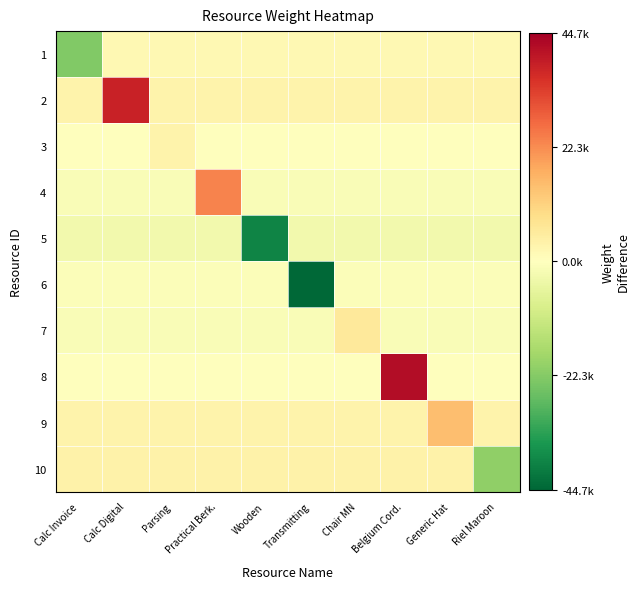

Reading left to right, transcribe all the data shown in this chart.

1: Calc Invoice=-23017.1	Calc Digital=1852.3	Parsing=1852.3	Practical Berk.=1852.3	Wooden=1852.3	Transmitting=1852.3	Chair MN=1852.3	Belgium Cord.=1852.3	Generic Hat=1852.3	Riel Maroon=1852.3
2: Calc Invoice=3149.6	Calc Digital=38323.9	Parsing=3149.6	Practical Berk.=3149.6	Wooden=3149.6	Transmitting=3149.6	Chair MN=3149.6	Belgium Cord.=3149.6	Generic Hat=3149.6	Riel Maroon=3149.6
3: Calc Invoice=158.9	Calc Digital=158.9	Parsing=3215.9	Practical Berk.=158.9	Wooden=158.9	Transmitting=158.9	Chair MN=158.9	Belgium Cord.=158.9	Generic Hat=158.9	Riel Maroon=158.9
4: Calc Invoice=-1141.8	Calc Digital=-1141.8	Parsing=-1141.8	Practical Berk.=23471.9	Wooden=-1141.8	Transmitting=-1141.8	Chair MN=-1141.8	Belgium Cord.=-1141.8	Generic Hat=-1141.8	Riel Maroon=-1141.8
5: Calc Invoice=-3084.6	Calc Digital=-3084.6	Parsing=-3084.6	Practical Berk.=-3084.6	Wooden=-39346.1	Transmitting=-3084.6	Chair MN=-3084.6	Belgium Cord.=-3084.6	Generic Hat=-3084.6	Riel Maroon=-3084.6
6: Calc Invoice=-754.7	Calc Digital=-754.7	Parsing=-754.7	Practical Berk.=-754.7	Wooden=-754.7	Transmitting=-44696.1	Chair MN=-754.7	Belgium Cord.=-754.7	Generic Hat=-754.7	Riel Maroon=-754.7
7: Calc Invoice=-1271.7	Calc Digital=-1271.7	Parsing=-1271.7	Practical Berk.=-1271.7	Wooden=-1271.7	Transmitting=-1271.7	Chair MN=5943.9	Belgium Cord.=-1271.7	Generic Hat=-1271.7	Riel Maroon=-1271.7
8: Calc Invoice=-158.9	Calc Digital=-158.9	Parsing=-158.9	Practical Berk.=-158.9	Wooden=-158.9	Transmitting=-158.9	Chair MN=-158.9	Belgium Cord.=42047.9	Generic Hat=-158.9	Riel Maroon=-158.9
9: Calc Invoice=3153.6	Calc Digital=3153.6	Parsing=3153.6	Practical Berk.=3153.6	Wooden=3153.6	Transmitting=3153.6	Chair MN=3153.6	Belgium Cord.=3153.6	Generic Hat=14854.9	Riel Maroon=3153.6
10: Calc Invoice=3610.4	Calc Digital=3610.4	Parsing=3610.4	Practical Berk.=3610.4	Wooden=3610.4	Transmitting=3610.4	Chair MN=3610.4	Belgium Cord.=3610.4	Generic Hat=3610.4	Riel Maroon=-20799.1